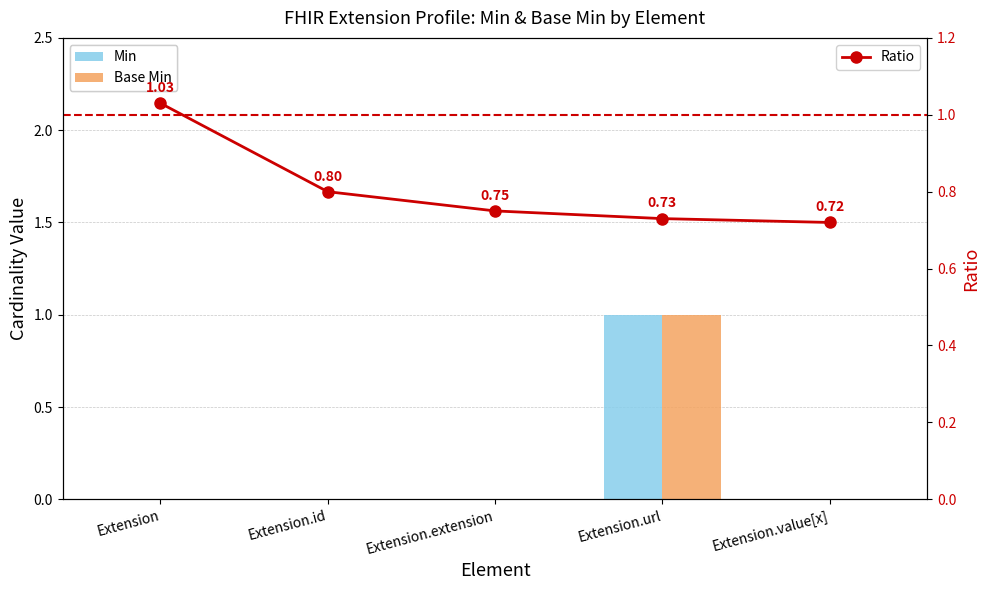

What is the sum of all Base Min values?

1.0